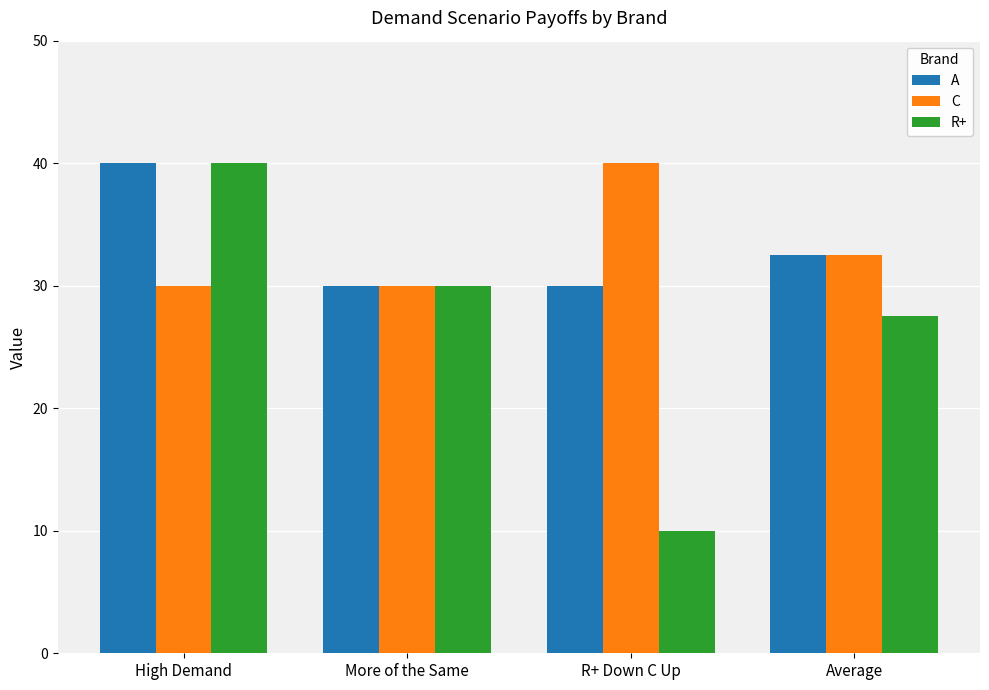

What is the value of the R+ bar at the 2nd from the left?

30.0